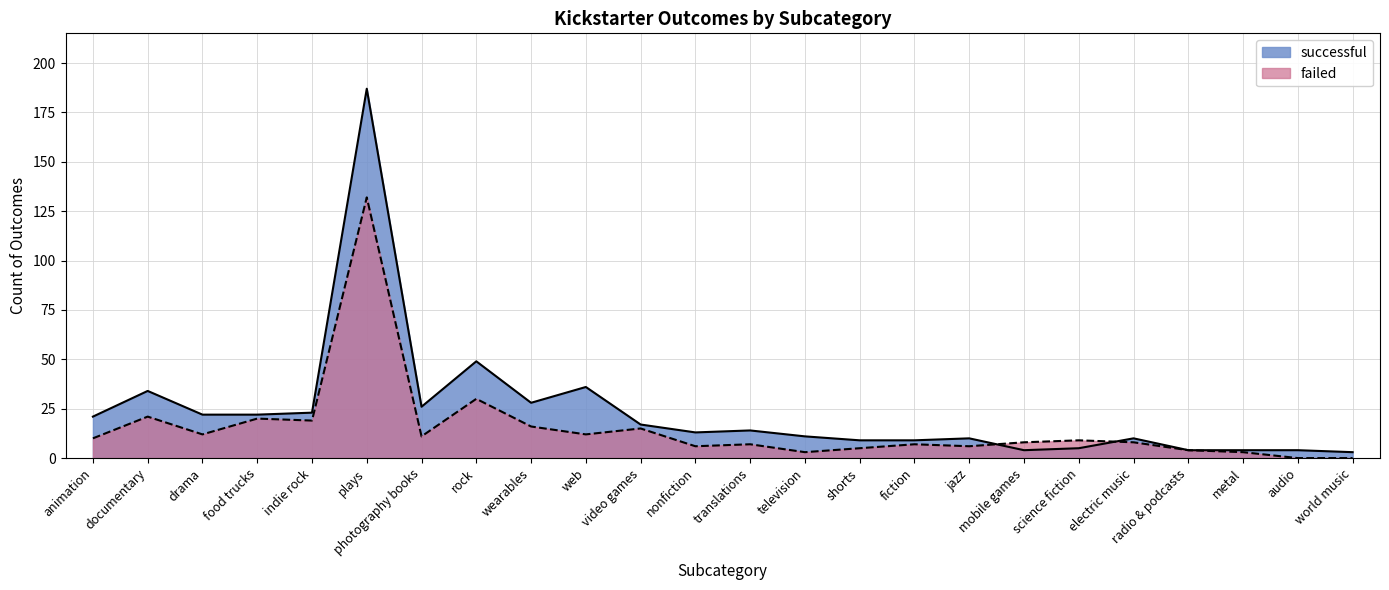

How many lines are shown in the chart?

2